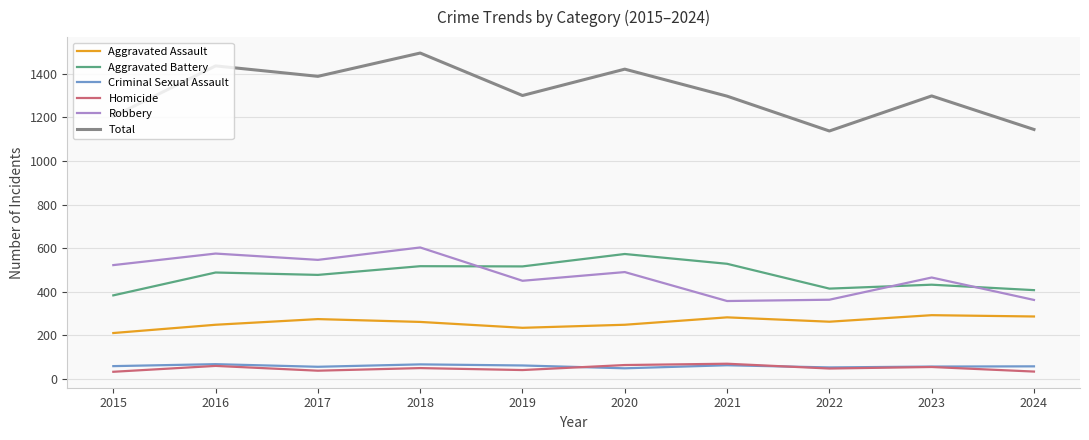

How many interior local peaks does the Total series have?

4